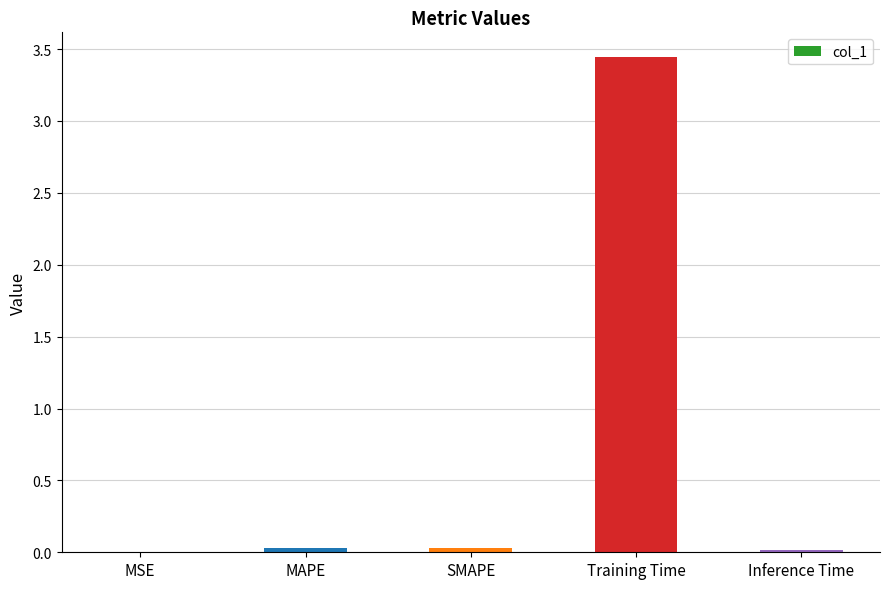

Which label corresponds to the largest value in the chart?

Training Time